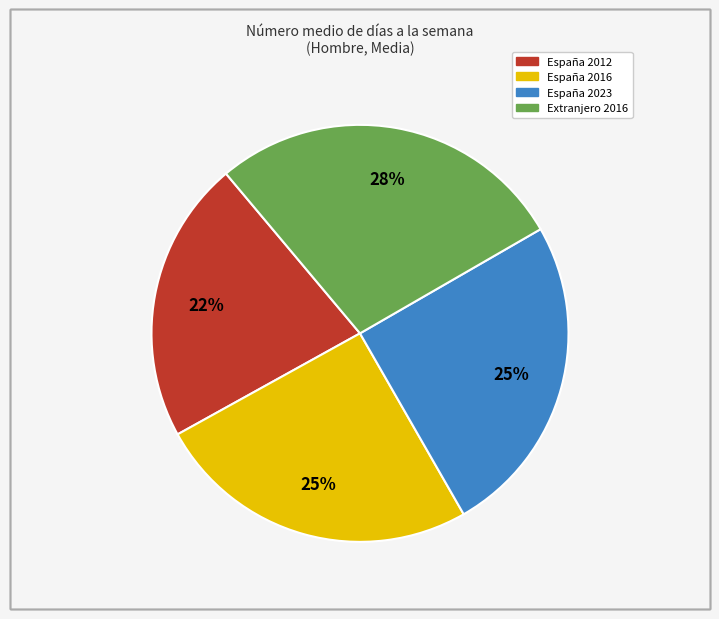

Does any single category account for the majority?

No